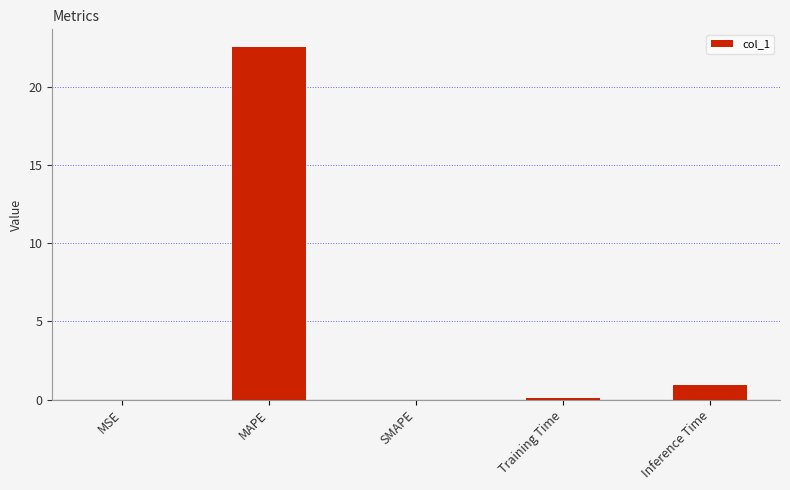

Where is the data nearest to the value 11?

Inference Time